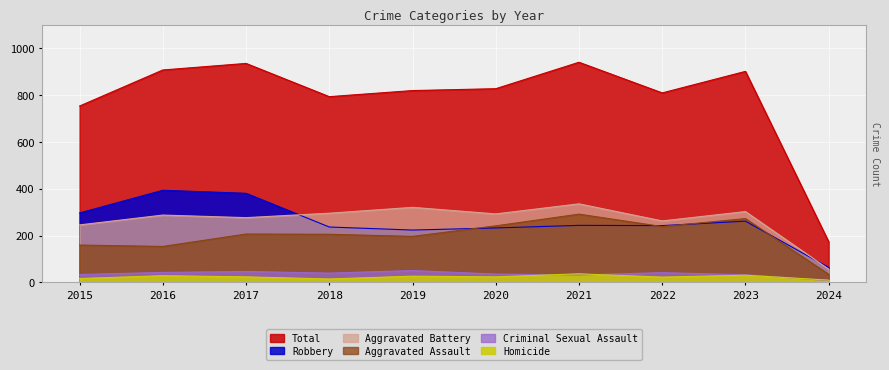

Is the value of Criminal Sexual Assault at 2021 greater than the value of Total at 2018?

No